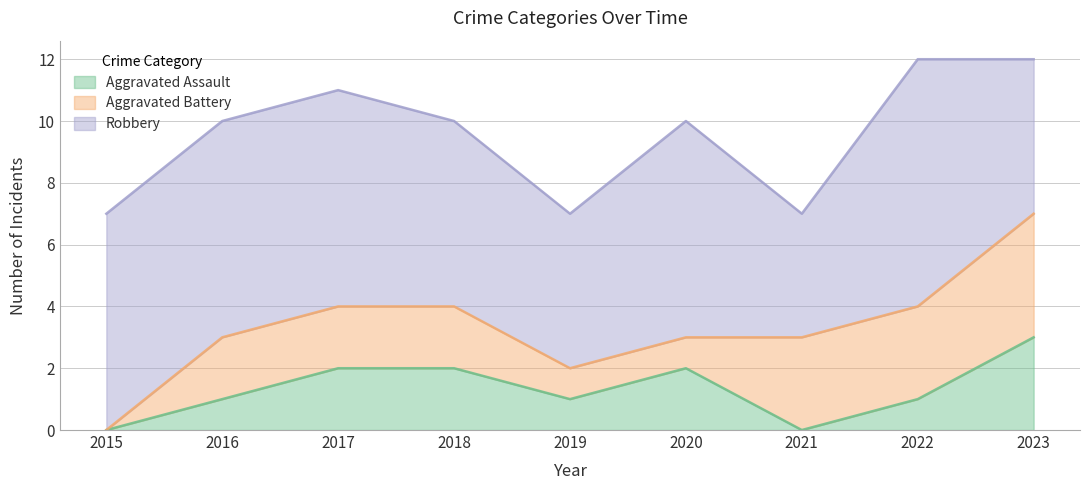

Reading left to right, extract all data points from this chart.

Aggravated Assault: 0	1	2	2	1	2	0	1	3
Aggravated Battery: 0	2	2	2	1	1	3	3	4
Robbery: 7	7	7	6	5	7	4	8	5